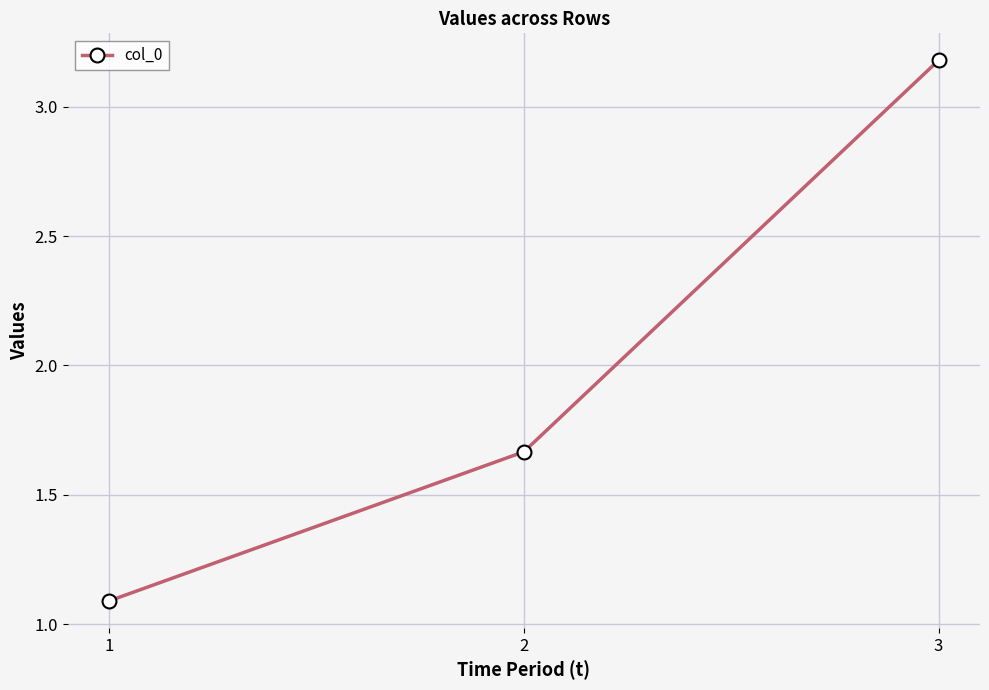

How many distinct data groups are displayed?

1